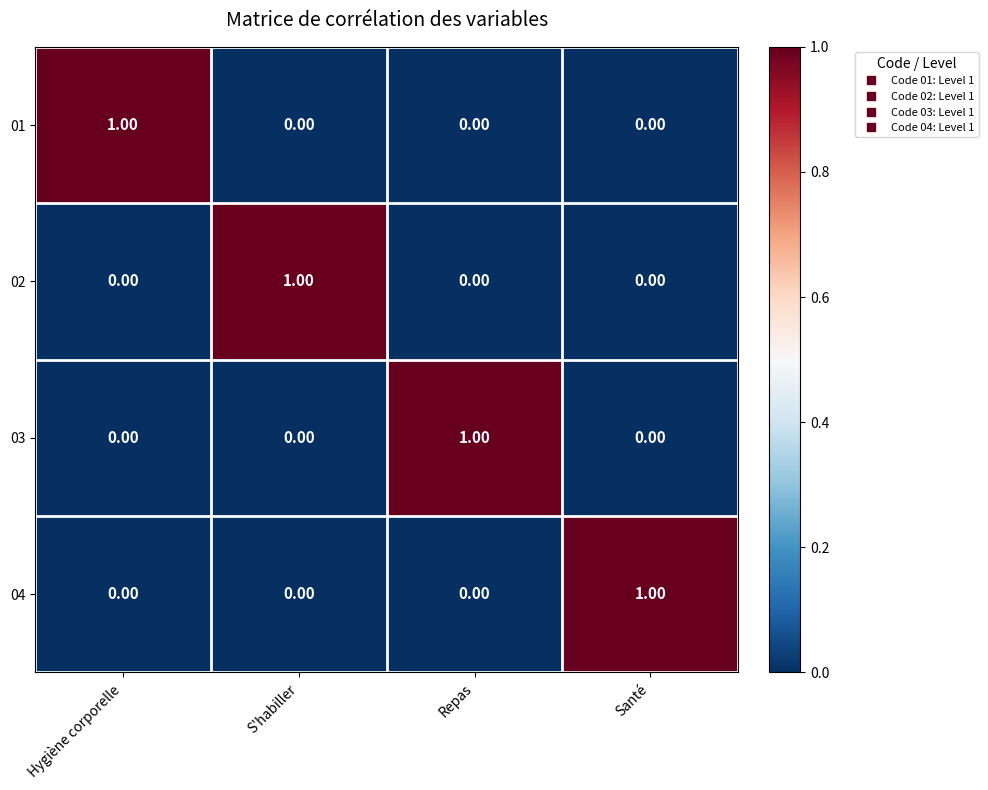

At how many categories does at least one series exceed 0?

4